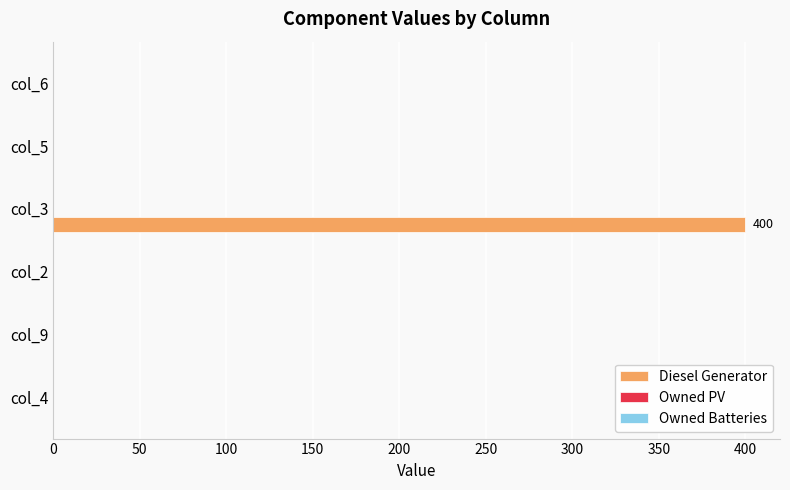

True or false: the data shows -255 at col_9.

False